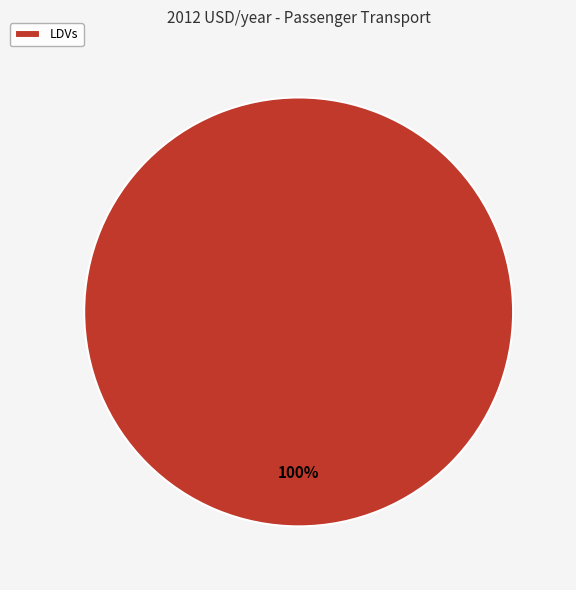

Rank the categories by value from lowest to highest.

LDVs